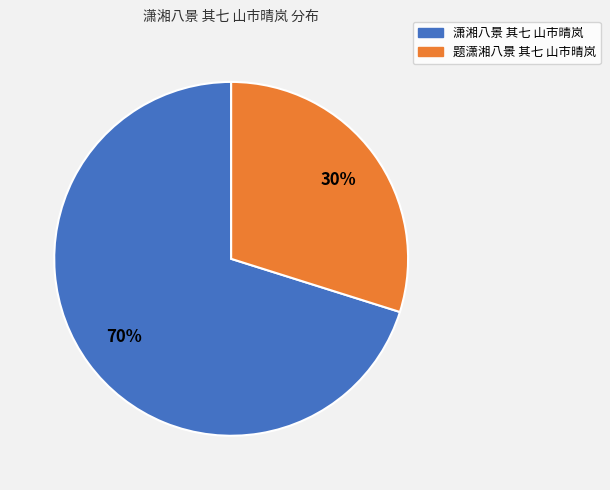

How many segments does this pie chart have?

2